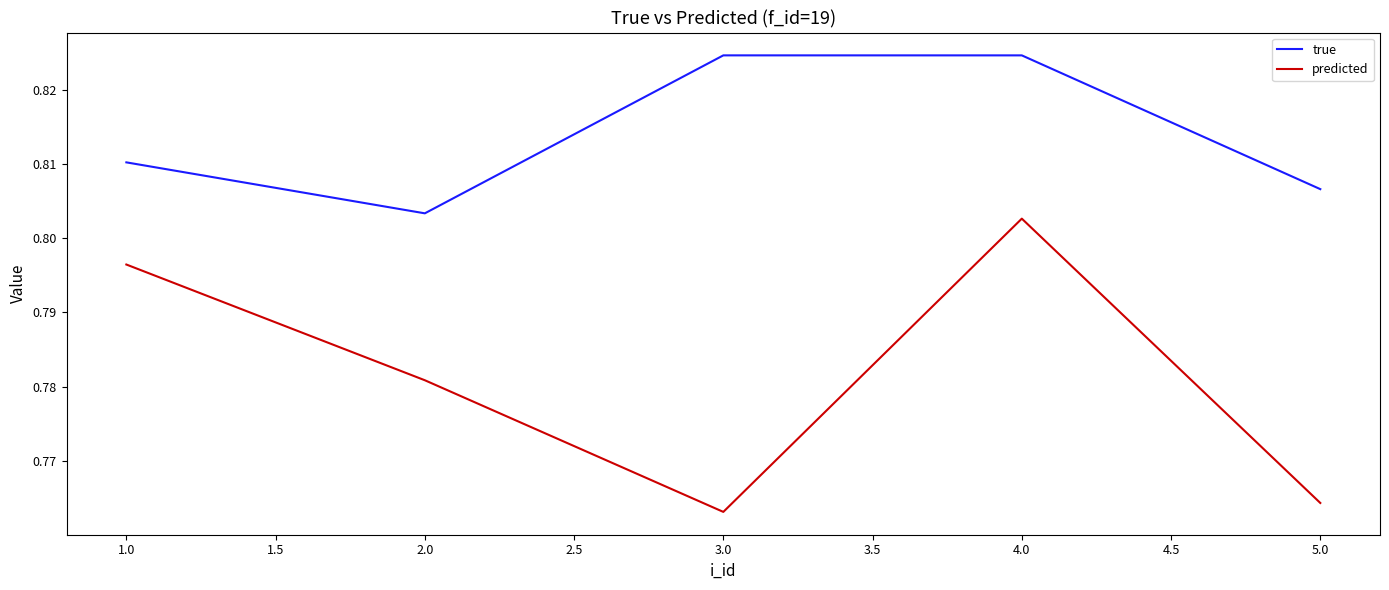

The true series shows 0.4 at 2.0. True or false?

False